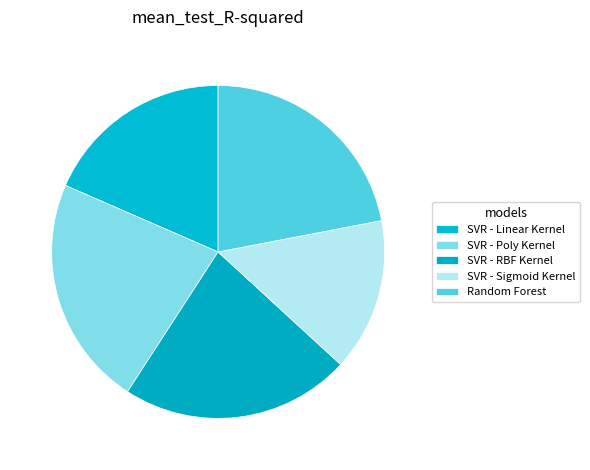

To the nearest percent, what portion does SVR - Sigmoid Kernel represent?

15%